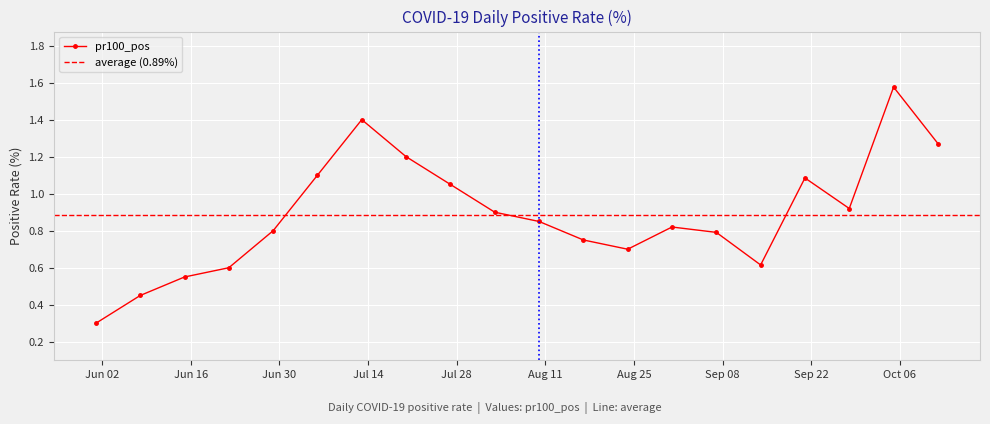

Reading right to left, extract all data points from this chart.

2020-10-12=1.3	2020-10-05=1.6	2020-09-28=0.9	2020-09-21=1.1	2020-09-14=0.6	2020-09-07=0.8	2020-08-31=0.8	2020-08-24=0.7	2020-08-17=0.8	2020-08-10=0.8	2020-08-03=0.9	2020-07-27=1.1	2020-07-20=1.2	2020-07-13=1.4	2020-07-06=1.1	2020-06-29=0.8	2020-06-22=0.6	2020-06-15=0.6	2020-06-08=0.5	2020-06-01=0.3